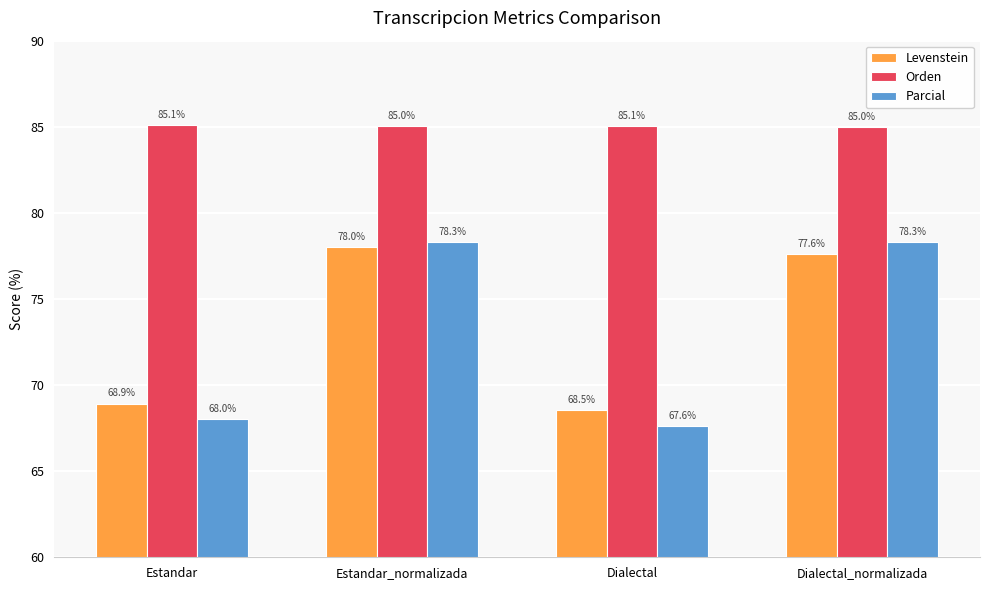

How many categories are shown in the chart?

4